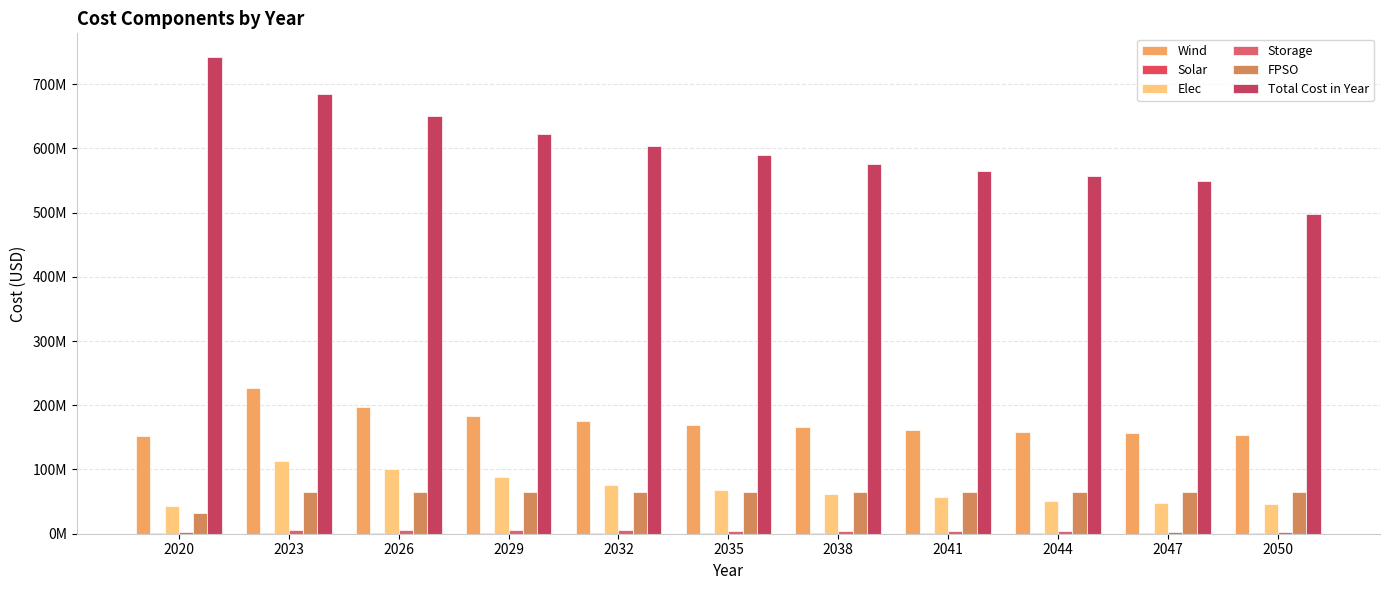

Reading right to left, transcribe all the data shown in this chart.

Wind: 2050=153882464.3	2047=156173933.1	2044=158793371.5	2041=161842087.1	2038=165475247.1	2035=169947506.7	2032=175719303.1	2029=183754951.6	2026=196662465.1	2023=227576890.7	2020=151849298.9
Solar: 2050=972555.1	2047=1040959.1	2044=1088478.5	2041=1143183.7	2038=1206097.6	2035=1280561.5	2032=1368938.5	2029=1467853.6	2026=1607805.0	2023=1833580.6	2020=931113.4
Elec: 2050=45614574.8	2047=48579251.7	2044=51543928.7	2041=56485056.9	2038=62414410.8	2035=68343764.7	2032=76342449.4	2029=88479795.7	2026=100617142.0	2023=112754488.2	2020=42649897.8
Storage: 2050=3021837.8	2047=3415990.6	2044=3810143.3	2041=4204296.1	2038=4598448.8	2035=4992601.6	2032=5313763.1	2029=5488942.1	2026=5664121.1	2023=5839300.1	2020=2627685.0
FPSO: 2050=64892887.9	2047=64892887.9	2044=64892887.9	2041=64892887.9	2038=64892887.9	2035=64892887.9	2032=64892887.9	2029=64892887.9	2026=64892887.9	2023=64892887.9	2020=32009328.8
Total Cost in Year: 2050=498210878.7	2047=549300206.8	2044=556925143.5	2041=564959526.7	2038=576211129.1	2035=589570569.9	2032=604064210.1	2029=622970902.8	2026=650233688.1	2023=684047008.2	2020=741983976.9